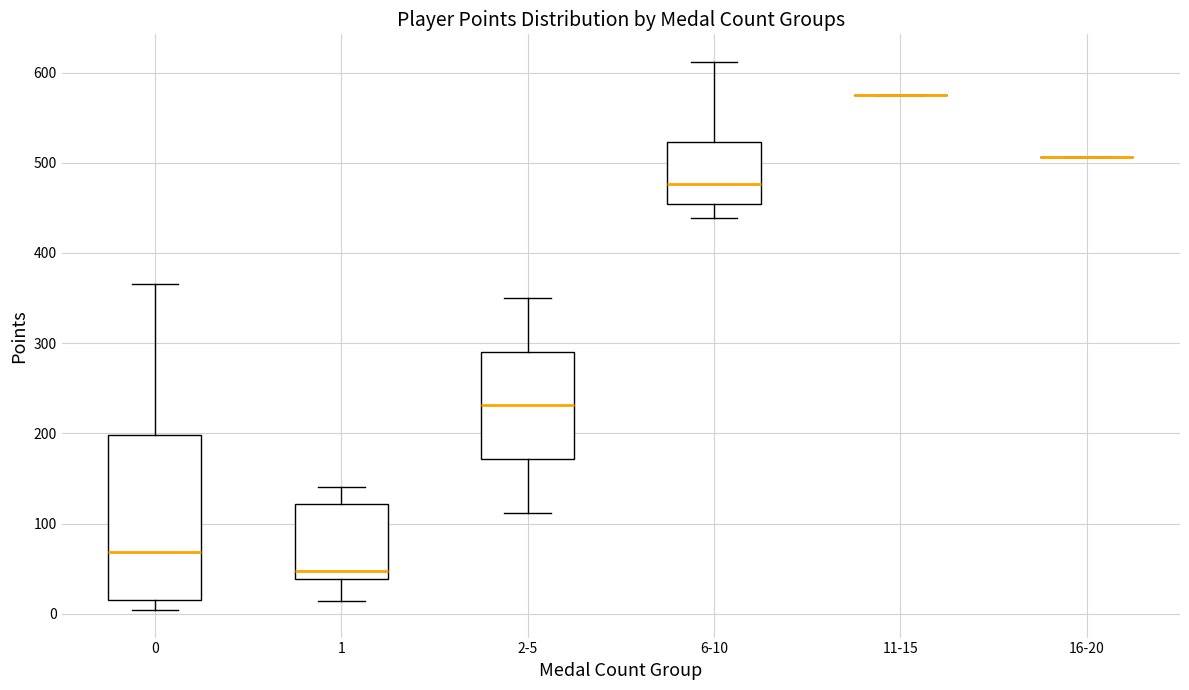

Which box is the tallest, from its lower edge to its upper edge?

0